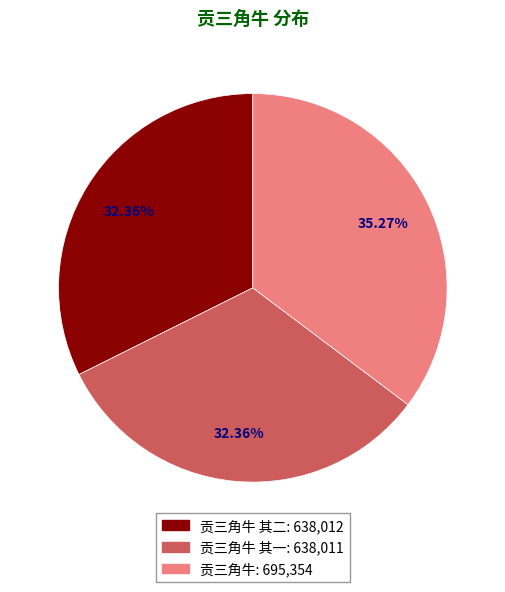

Does any single category account for the majority?

No